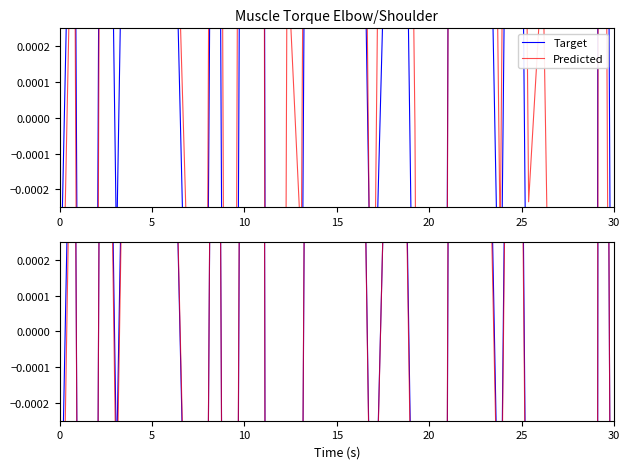

Count the number of data series in this chart.

2